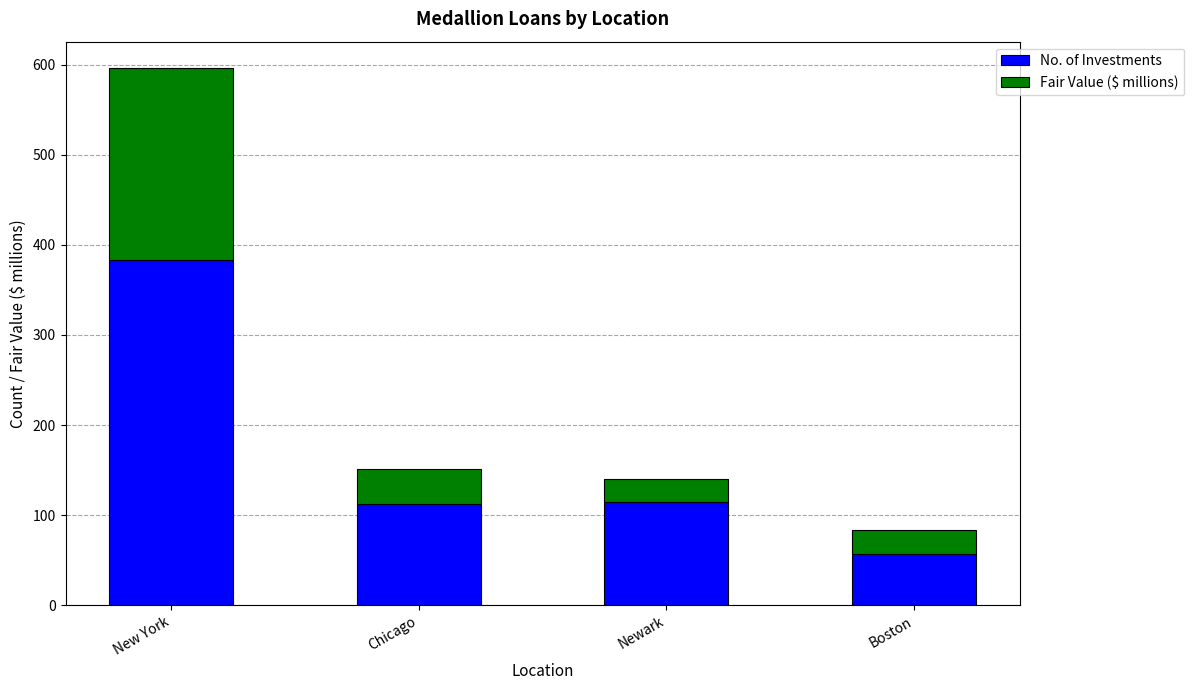

The value of No. of Investments at New York is 383.0. True or false?

True